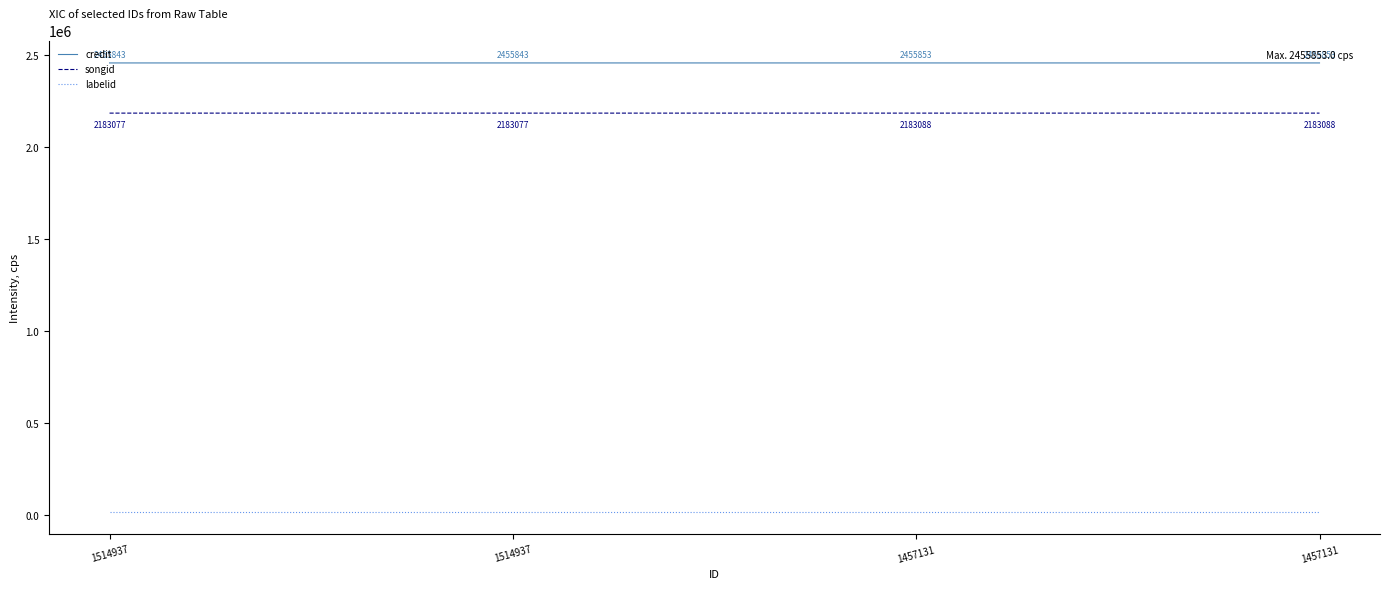

The labelid series shows 16092 at 1514937. True or false?

True